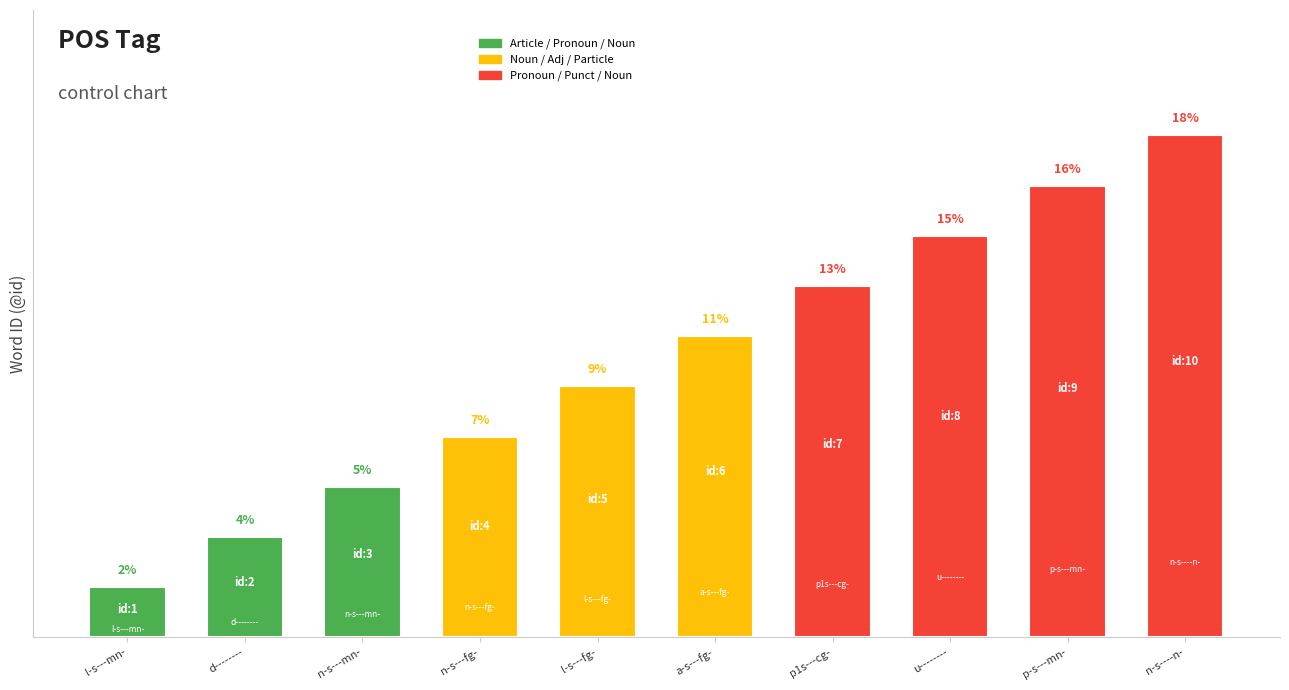

Between u-------- and l-s---fg-, which is larger?

u--------